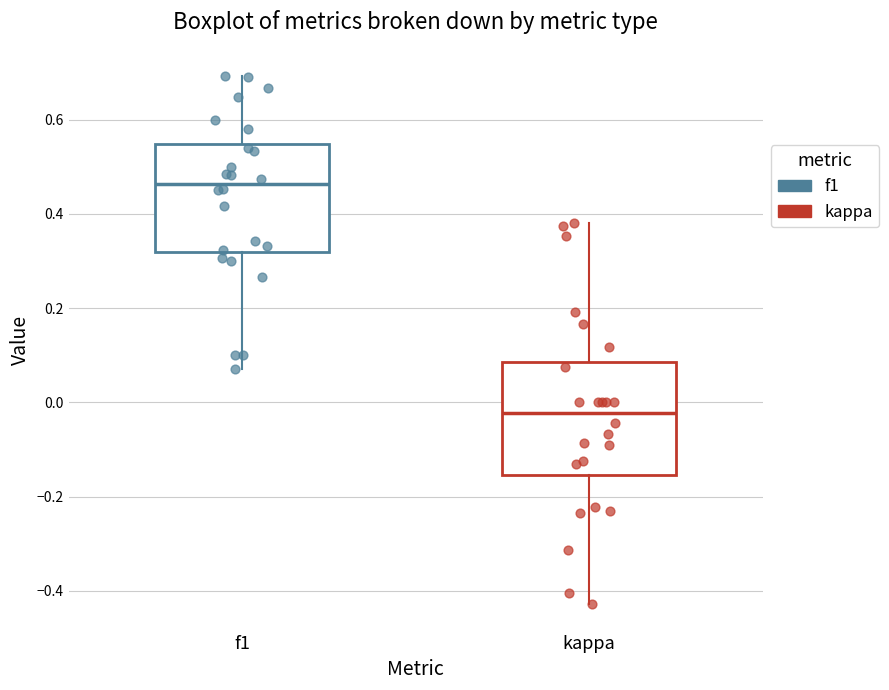

Reading left to right, transcribe this box plot: for each box, give where its median line is, the range the box spans, and where its two whiskers end, as read against the y-axis. The values are not printed on the chart, so give them approximately, as read against the axis.

f1: median 0.46, box 0.32 to 0.54, whiskers 0.08 to 0.70
kappa: median -0.02, box -0.16 to 0.08, whiskers -0.42 to 0.38